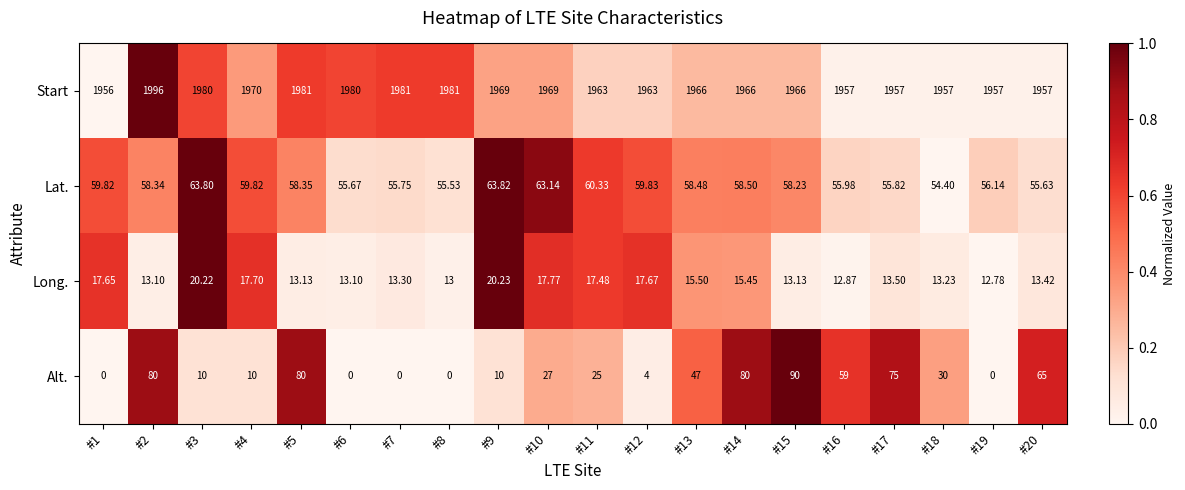

Which series has the largest range (max minus min)?

Alt.